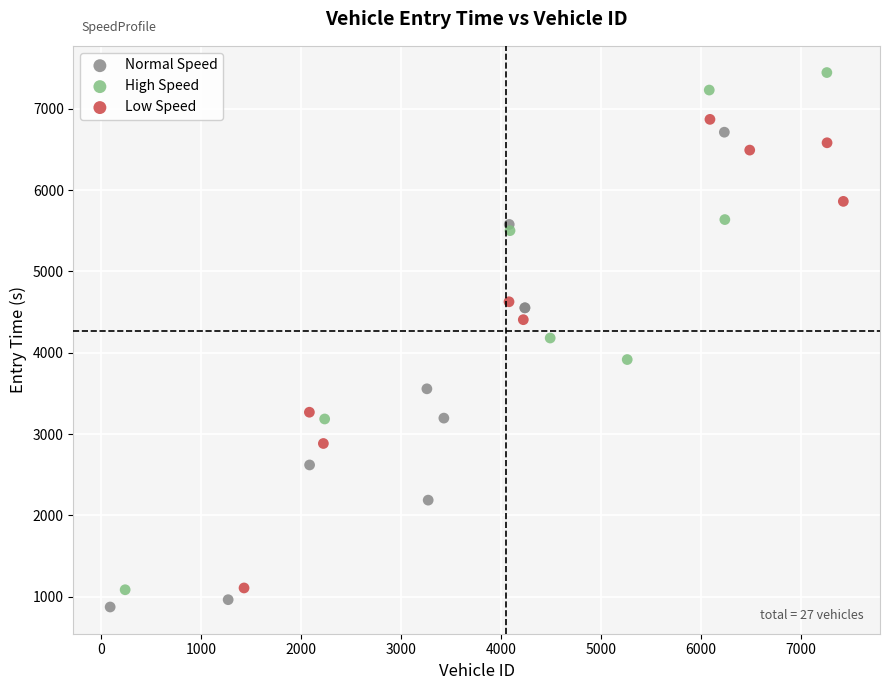

Which series contains the highest Y value?

High Speed